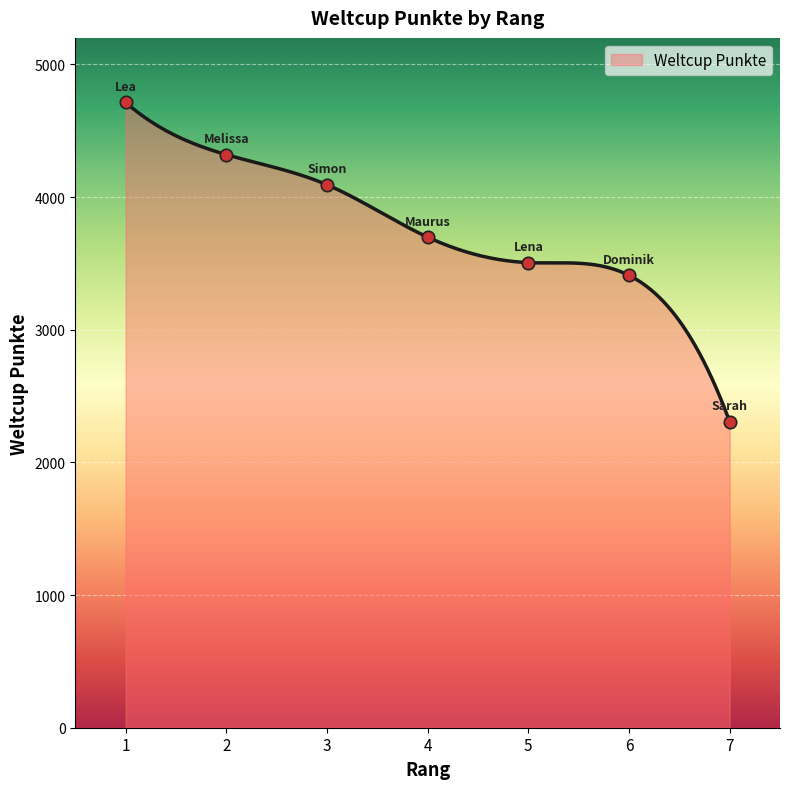

Between 4 and 7, which is larger?

4